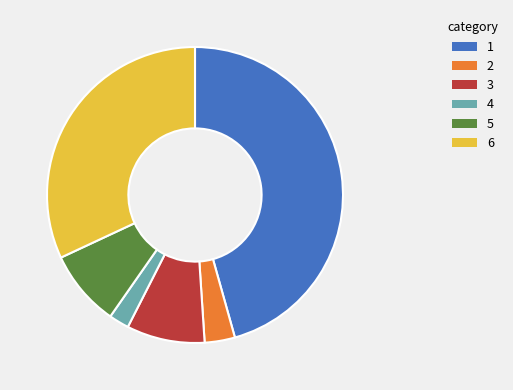

Does any single category account for the majority?

No